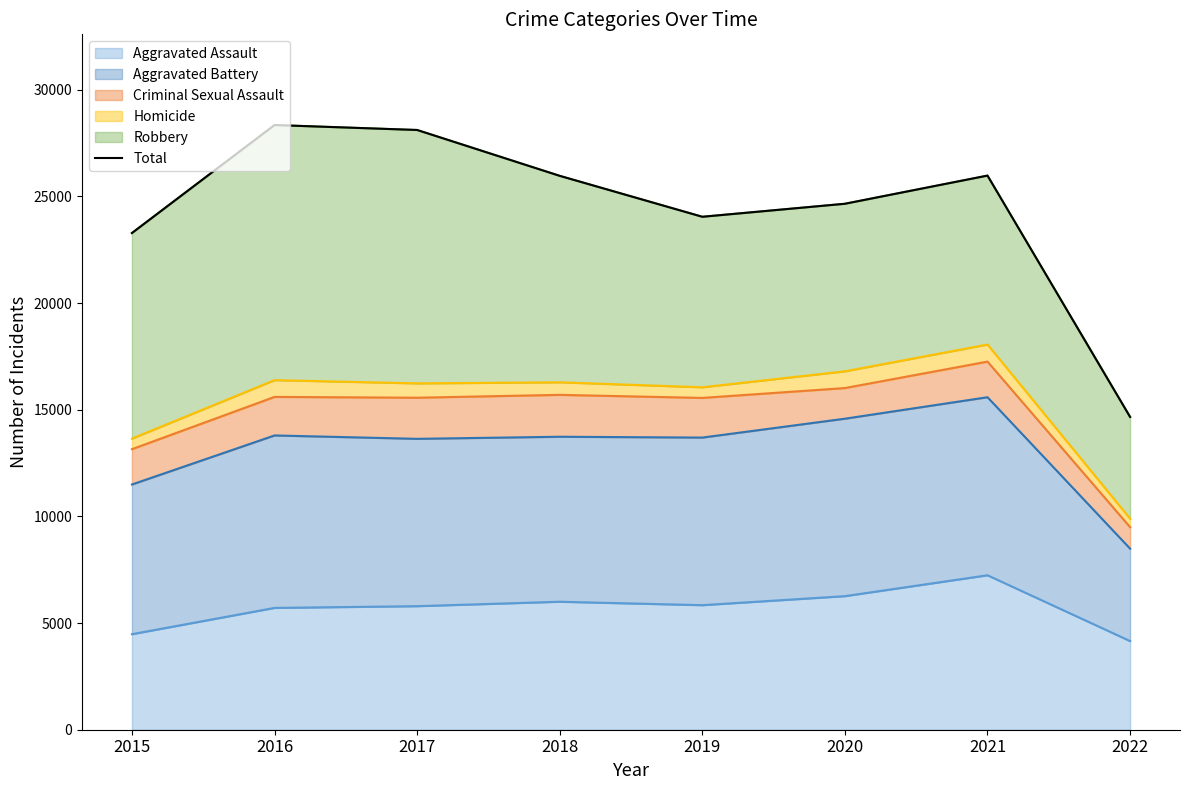

Which label corresponds to the smallest value in the chart?

2022